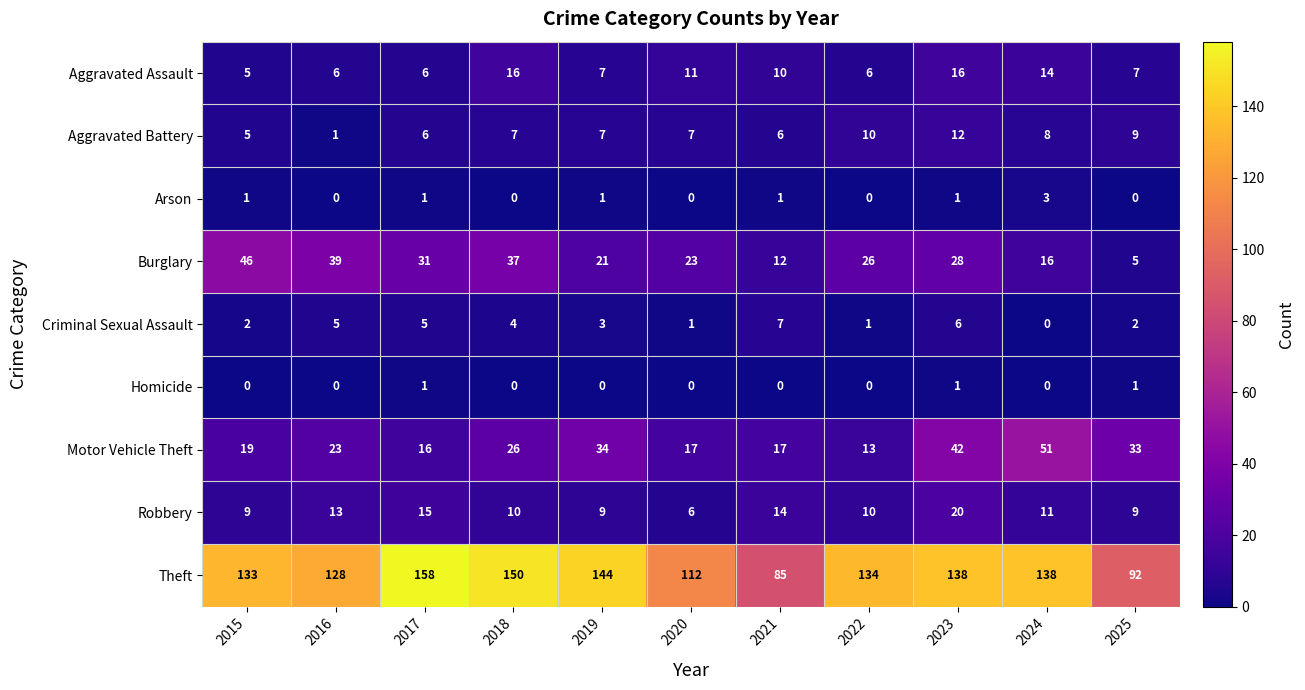

What is the sum of the Burglary values at 2016 and 2015?

85